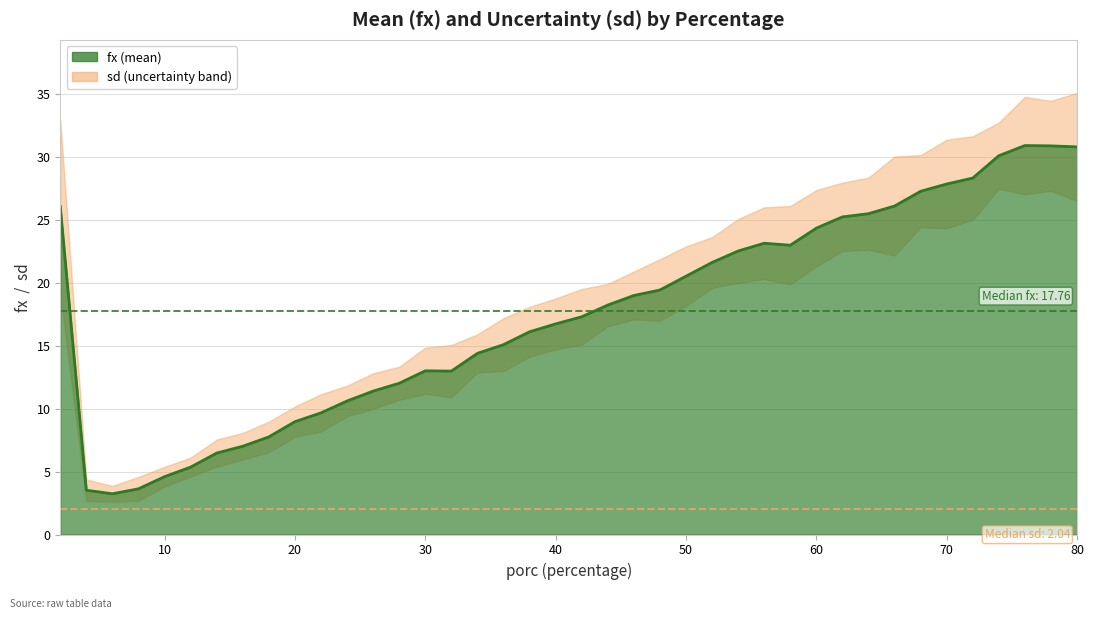

At which category does the data reach its first local peak?

30